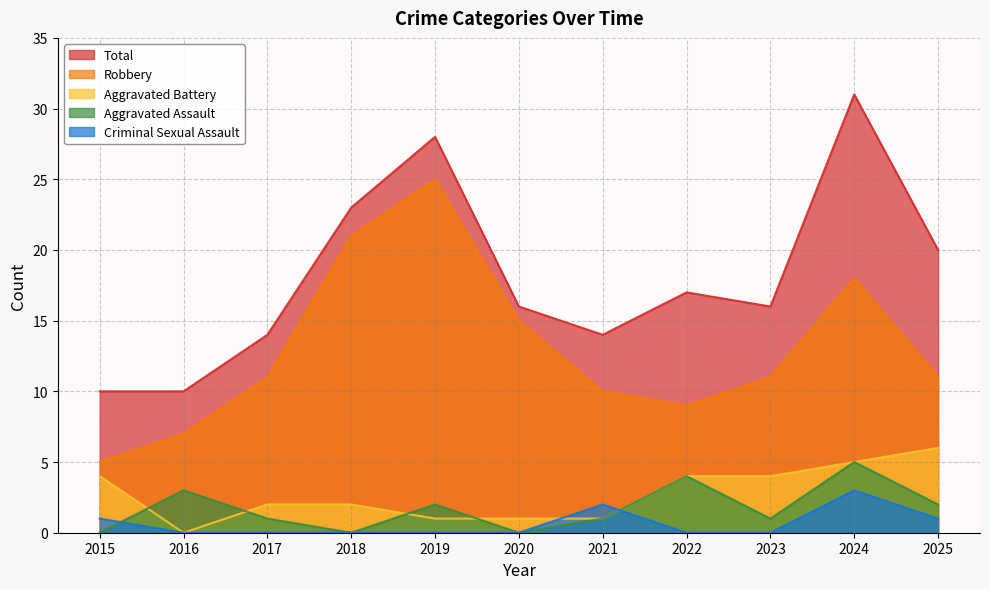

Reading right to left, what are all the values shown in this chart?

Total: 2025=20	2024=31	2023=16	2022=17	2021=14	2020=16	2019=28	2018=23	2017=14	2016=10	2015=10
Robbery: 2025=11	2024=18	2023=11	2022=9	2021=10	2020=15	2019=25	2018=21	2017=11	2016=7	2015=5
Aggravated Battery: 2025=6	2024=5	2023=4	2022=4	2021=1	2020=1	2019=1	2018=2	2017=2	2016=0	2015=4
Aggravated Assault: 2025=2	2024=5	2023=1	2022=4	2021=1	2020=0	2019=2	2018=0	2017=1	2016=3	2015=0
Criminal Sexual Assault: 2025=1	2024=3	2023=0	2022=0	2021=2	2020=0	2019=0	2018=0	2017=0	2016=0	2015=1